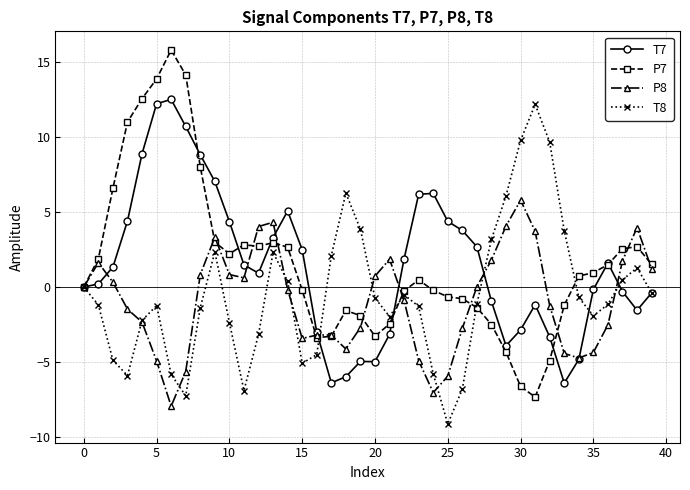

What is the lowest value of the T8 series?

-9.1